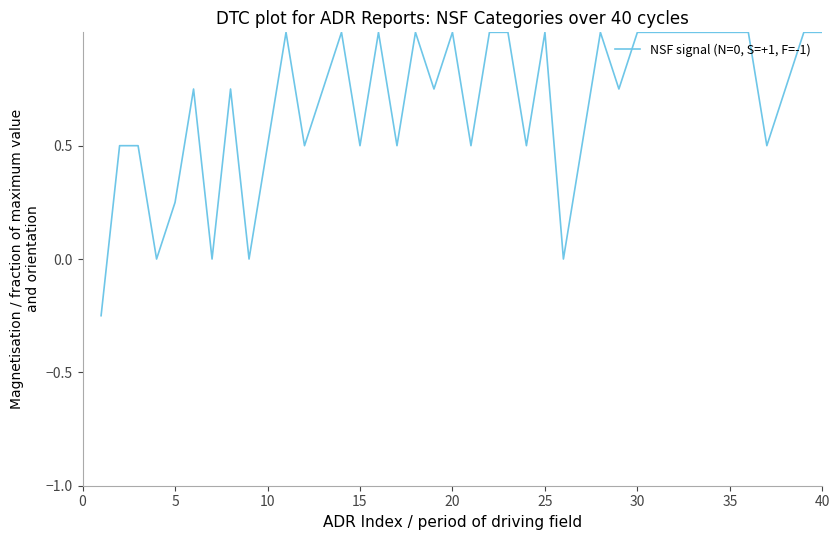

True or false: the data has more than 0 interior local peaks.

True